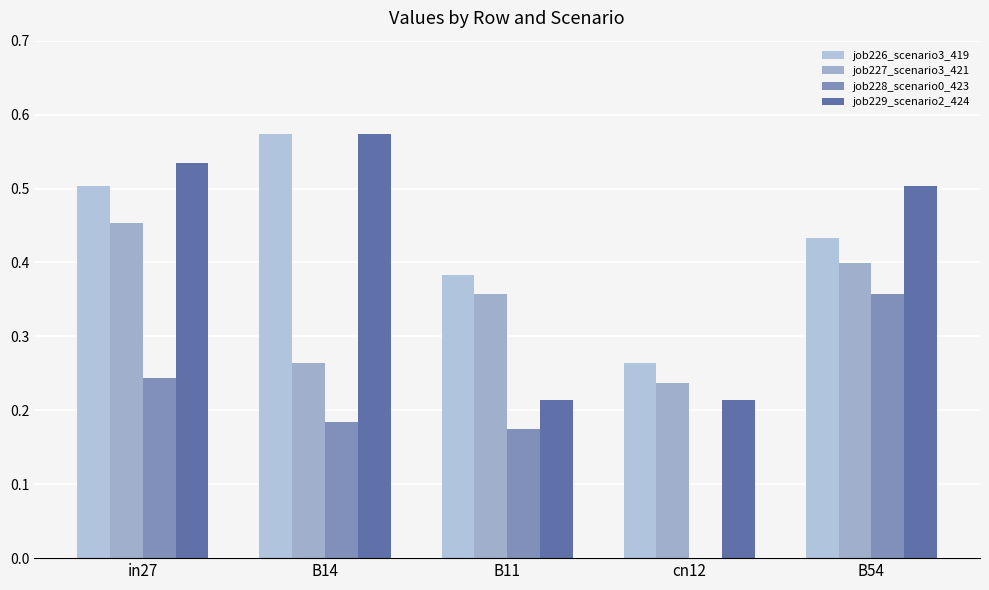

Which category has the highest value in the job228_scenario0_423 series?

B54